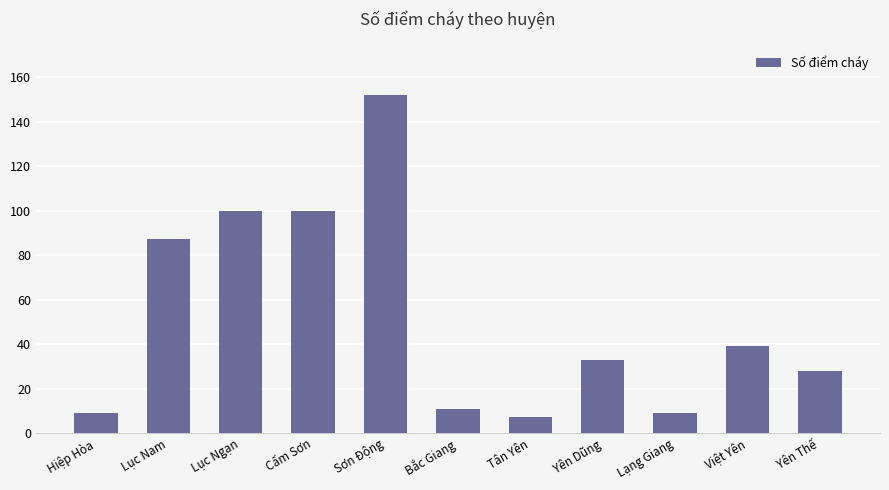

What is the difference between the second highest and minimum values?

93